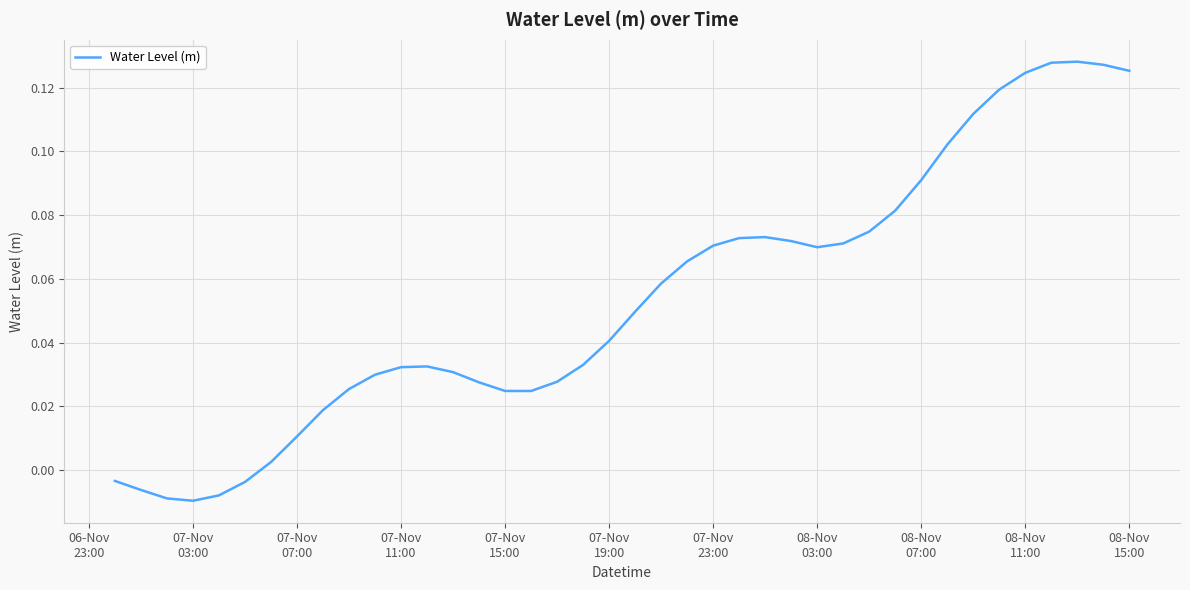

How many lines are shown in the chart?

1